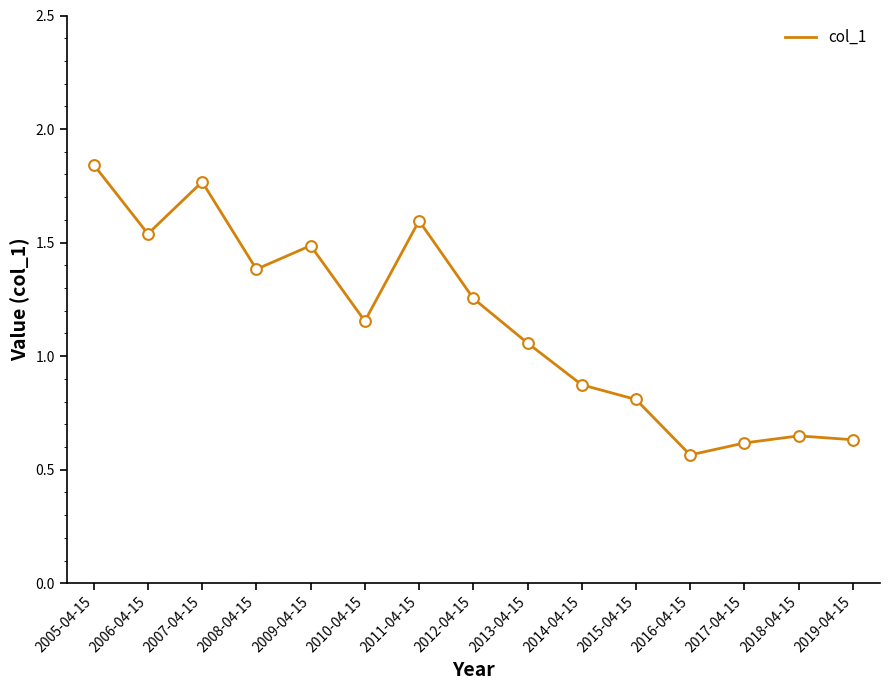

Which has a higher value, 2015-04-15 or 2013-04-15?

2013-04-15